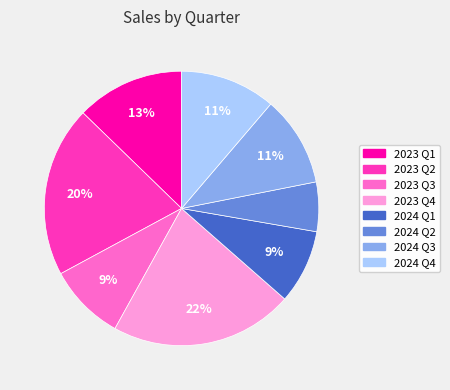

To the nearest percent, what percentage of the pie is 2024 Q1?

9%